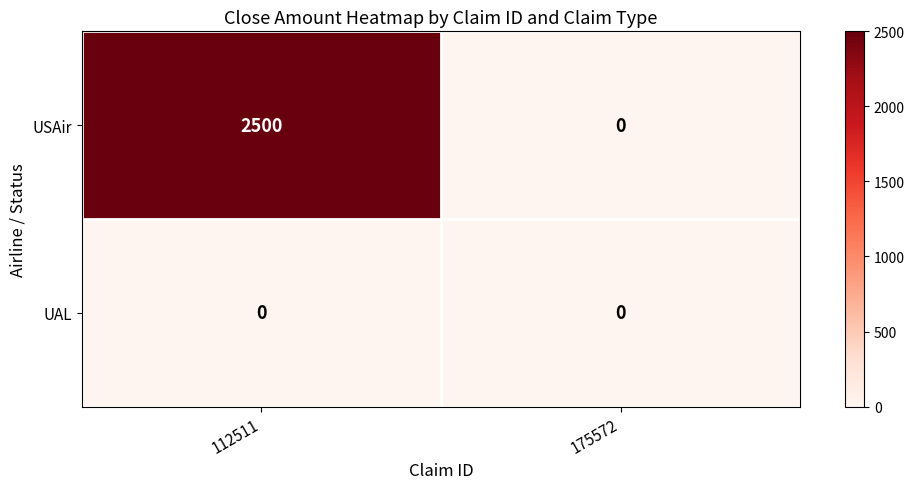

At which category is the sum across all series the highest?

112511